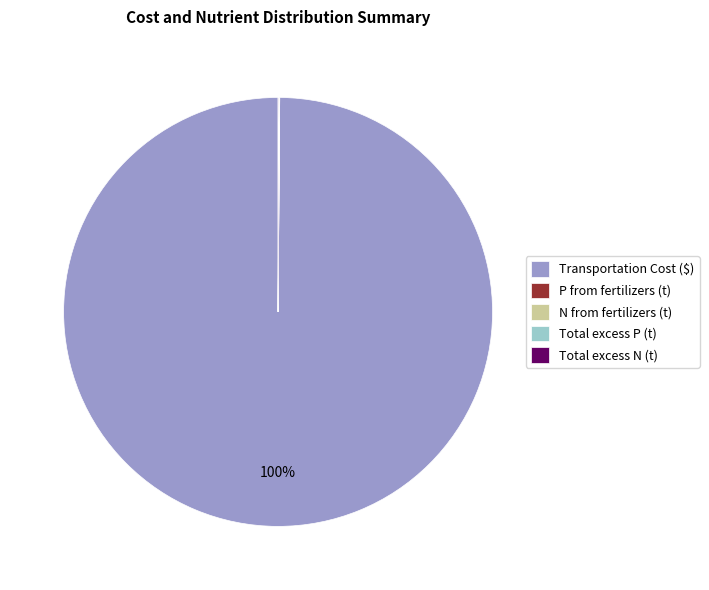

Which category has the biggest portion of the pie?

Transportation Cost ($)